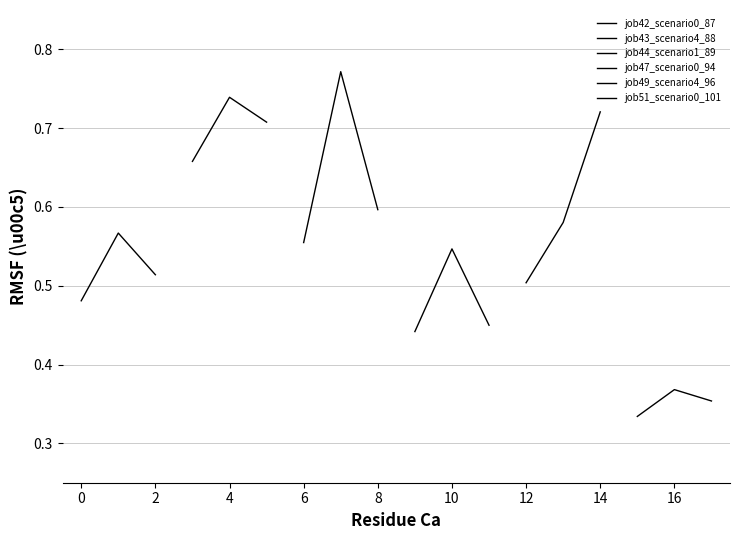

Is this an area chart (filled region under the line)?

No